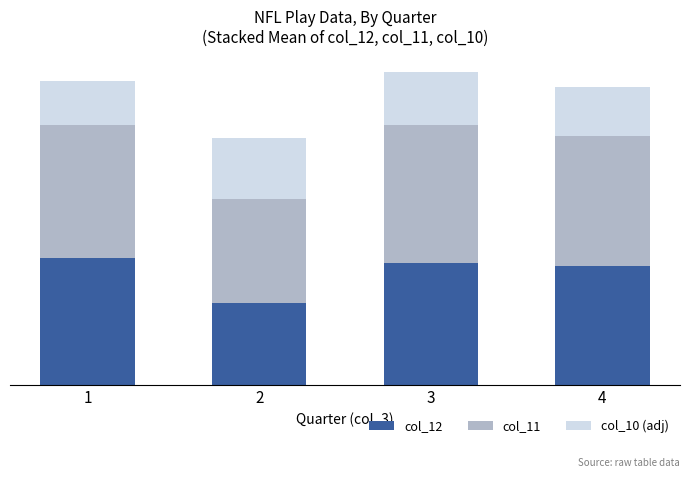

Rank the series by their average value, from lowest to highest.

col_10 (adj), col_12, col_11